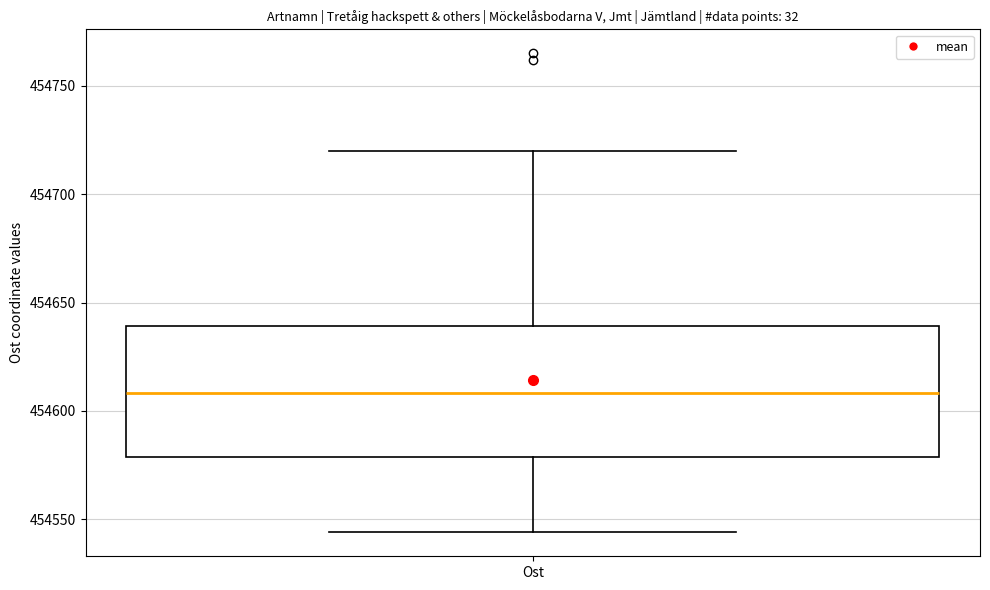

Read this box plot against the y-axis: the position of the median line, the range covered by the box, and the ends of both whiskers. The values are not printed on the chart, so give them approximately, as read against the axis.

median 454610, box 454580 to 454640, whiskers 454545 to 454720